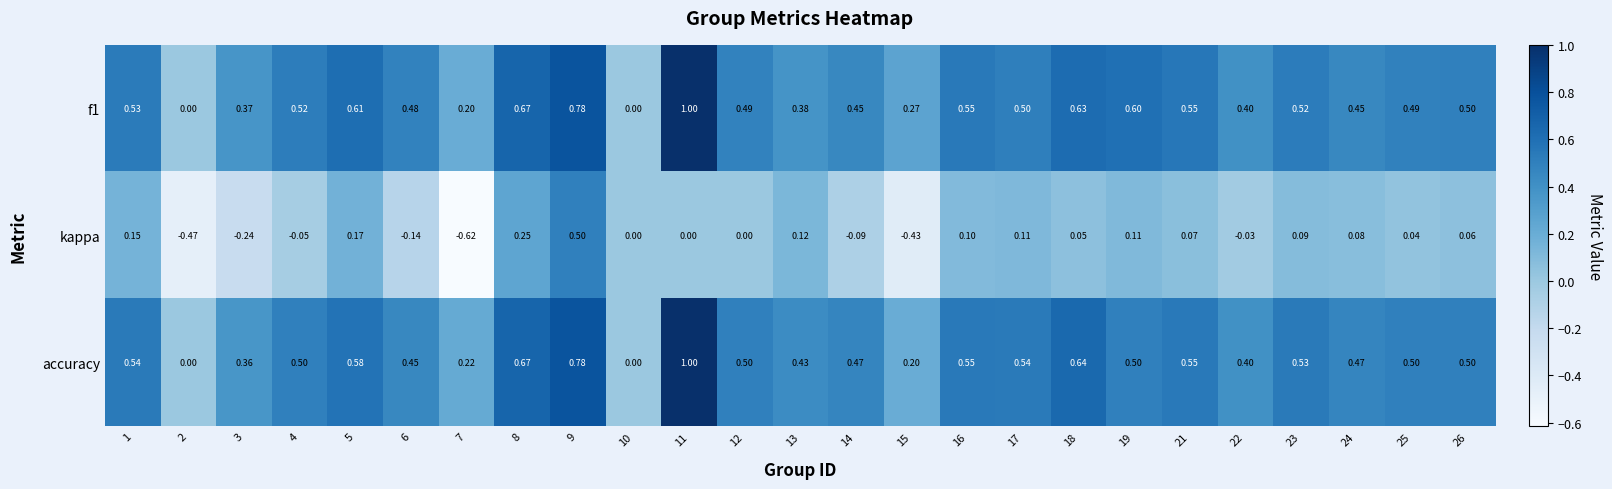

Which series changed the most between 10 and 24?

accuracy